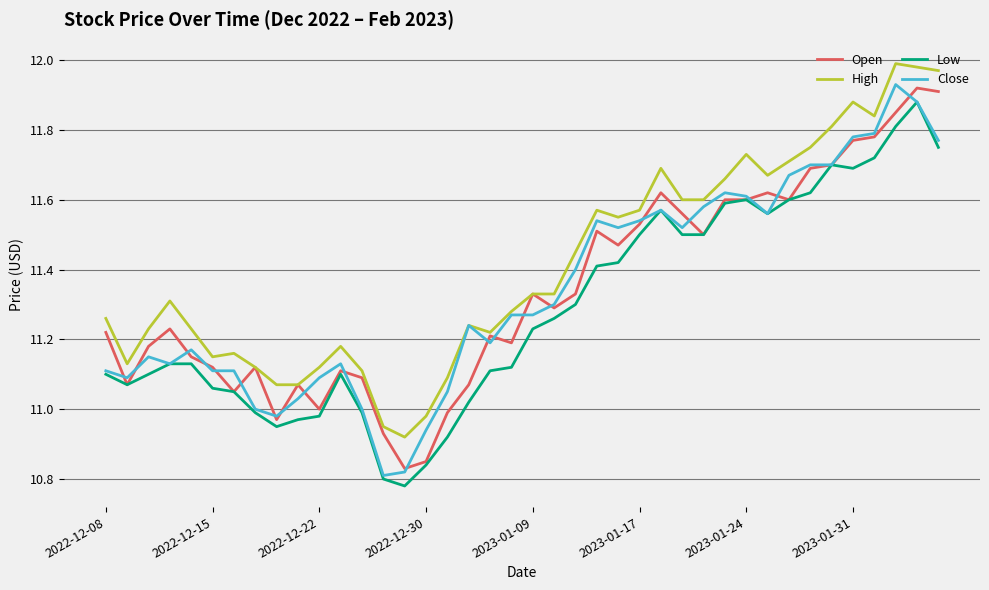

True or false: Low and High cross at least once.

False